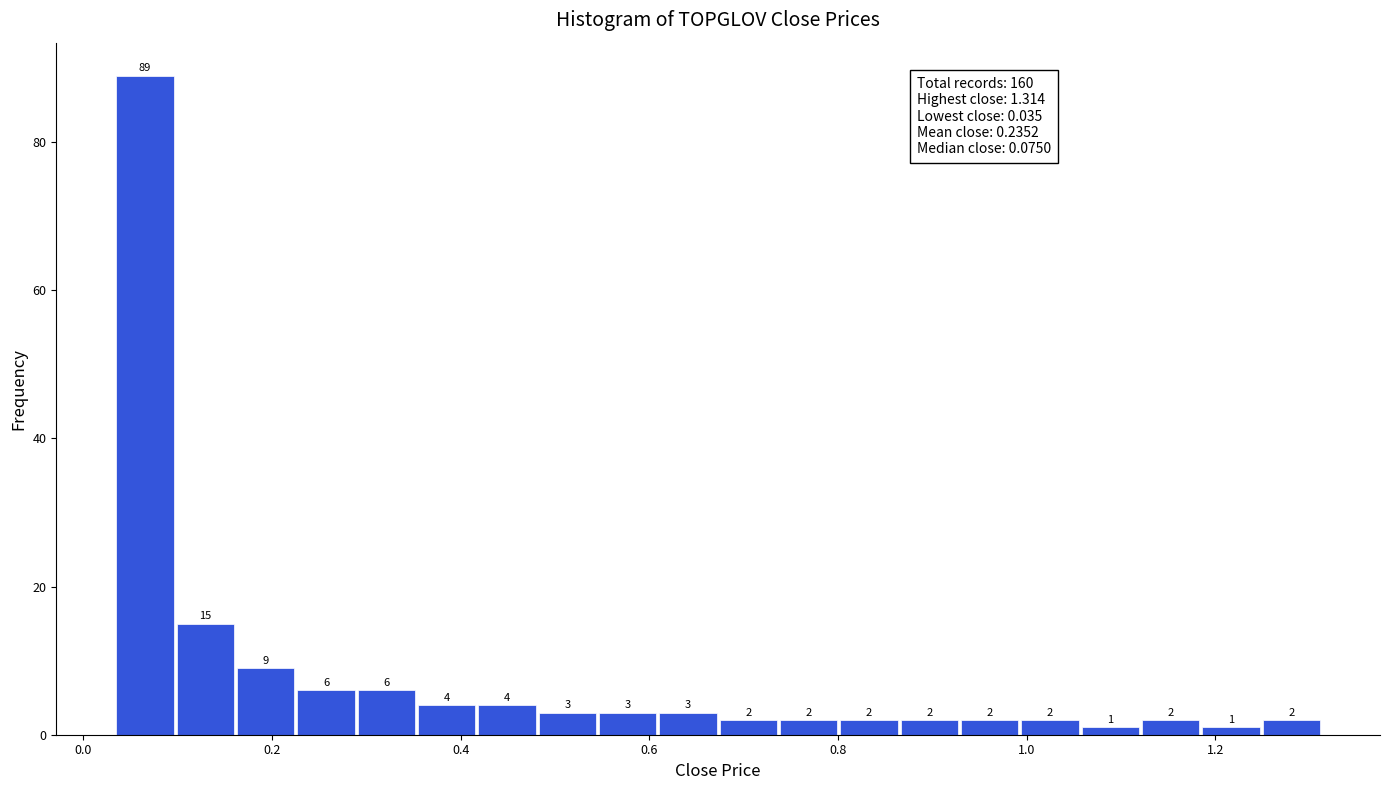

Read against the x-axis, roughly where is the centre of the tallest bar?

0.06